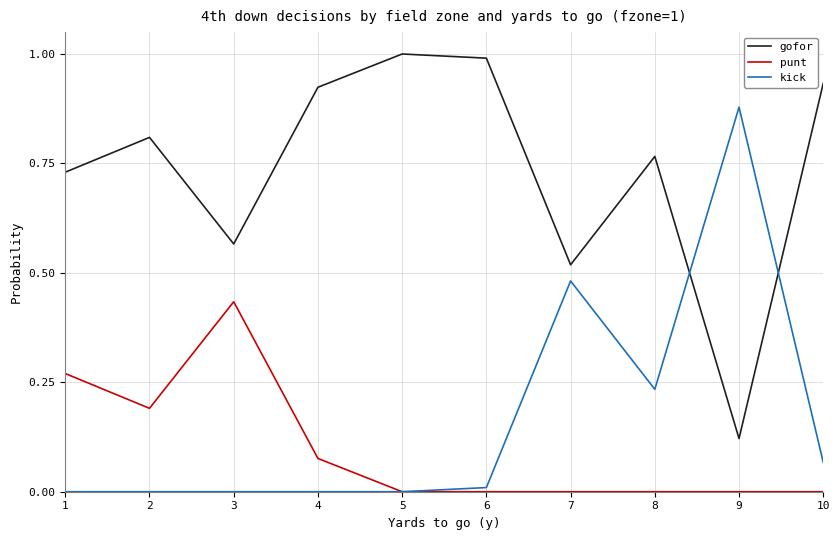

True or false: gofor and punt intersect in this chart.

False